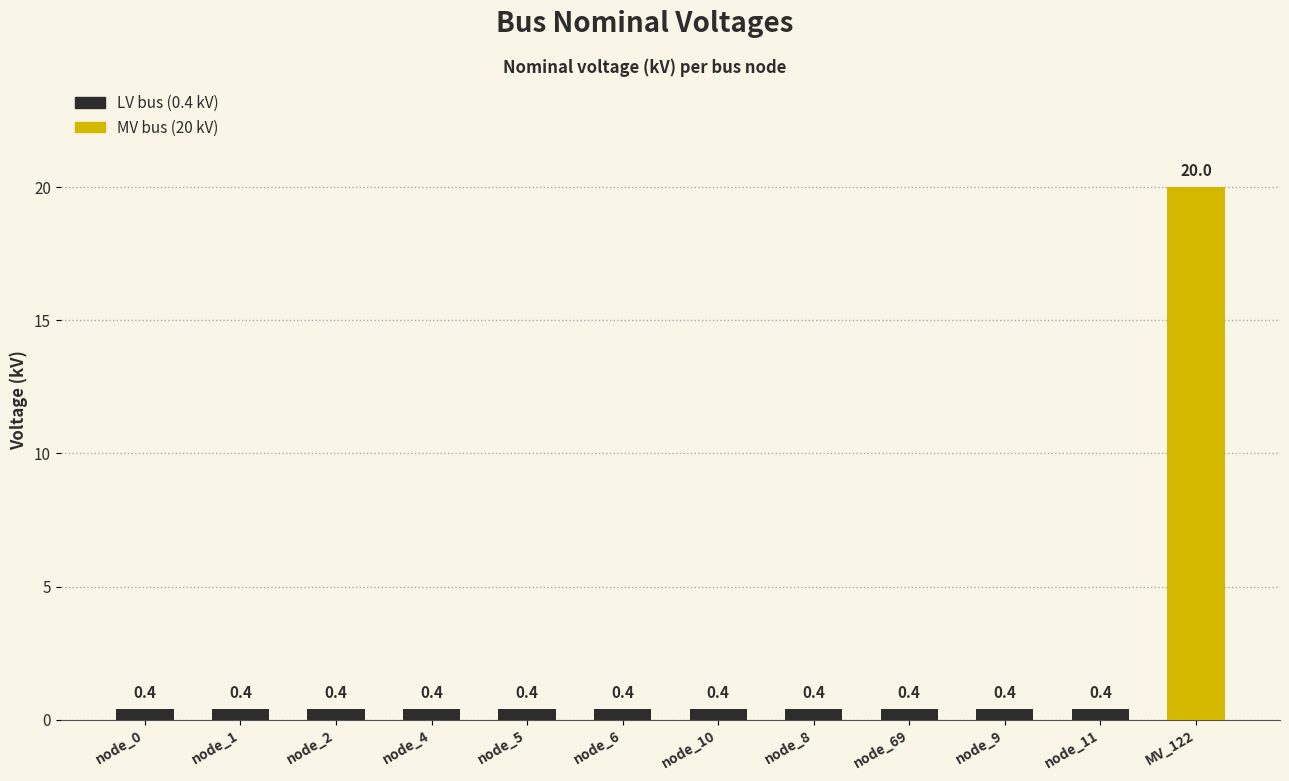

Does the chart contain any negative values?

No